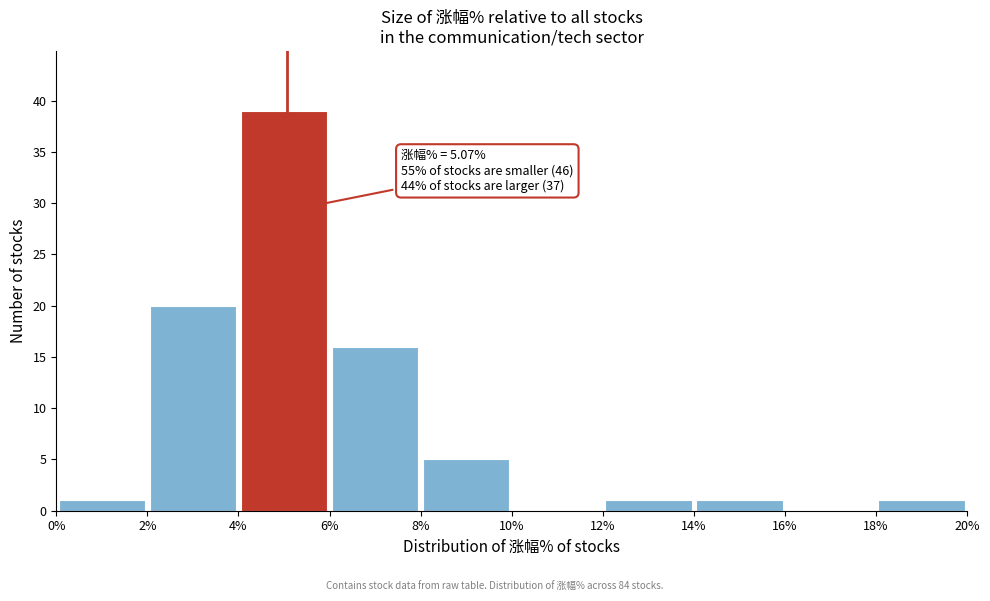

Which range on the x-axis has the tallest bar?

4% to 6%